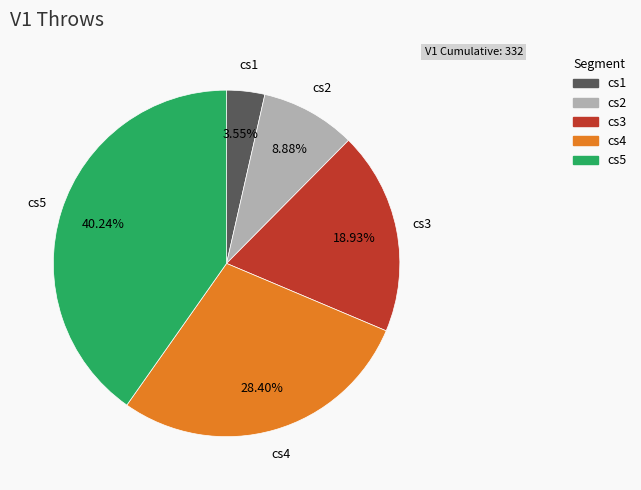

How many segments does this pie chart have?

5